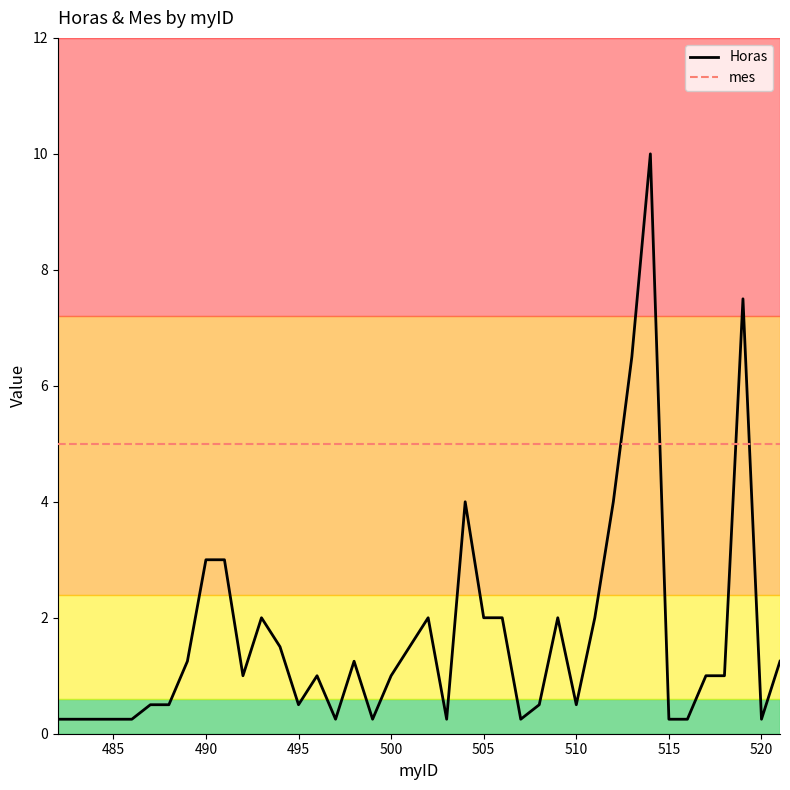

What are all the series names shown in the legend?

Horas, mes